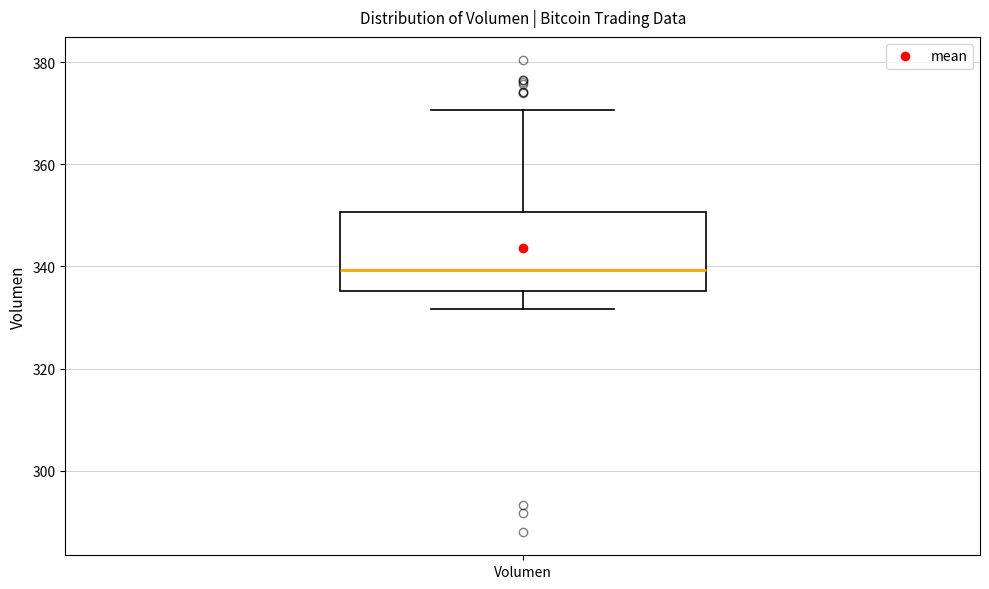

Read this box plot against the y-axis: the position of the median line, the range covered by the box, and the ends of both whiskers. The values are not printed on the chart, so give them approximately, as read against the axis.

median 340, box 336 to 350, whiskers 332 to 370